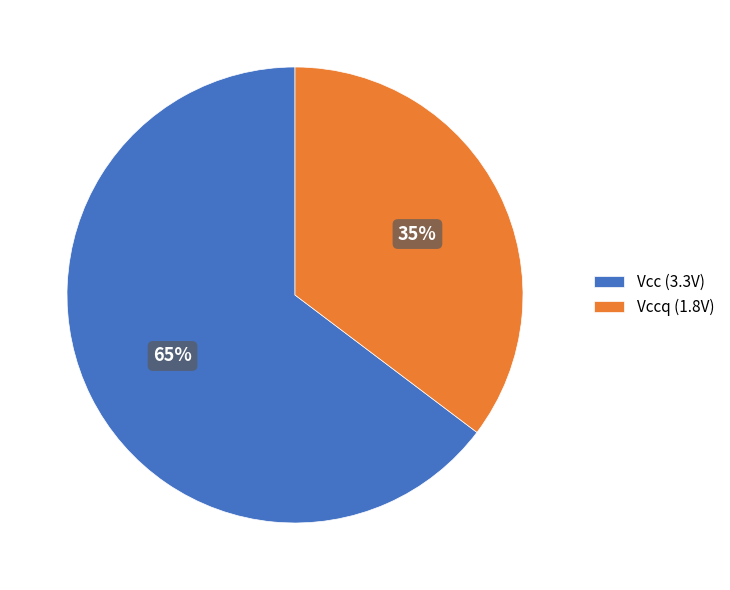

To the nearest percent, what percentage of the pie is Vccq (1.8V)?

35%